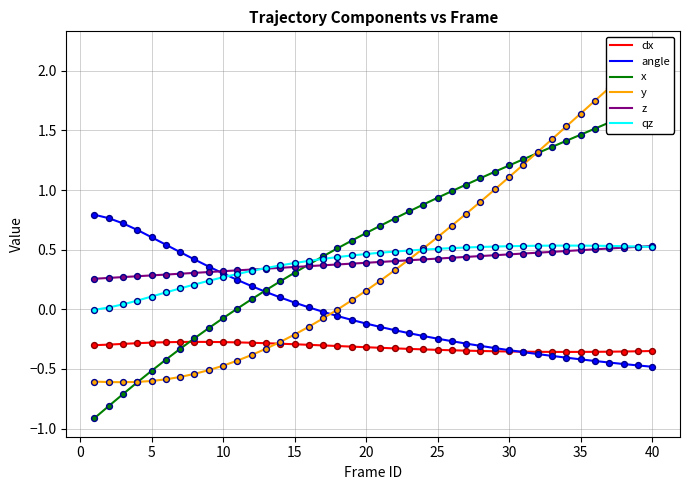

True or false: dx and qz cross at least once.

False